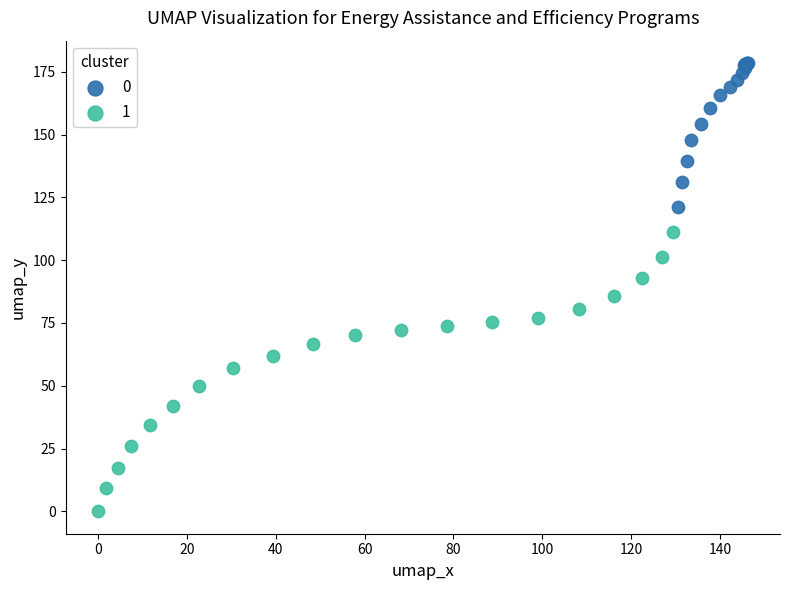

Which series reaches the minimum Y coordinate?

1